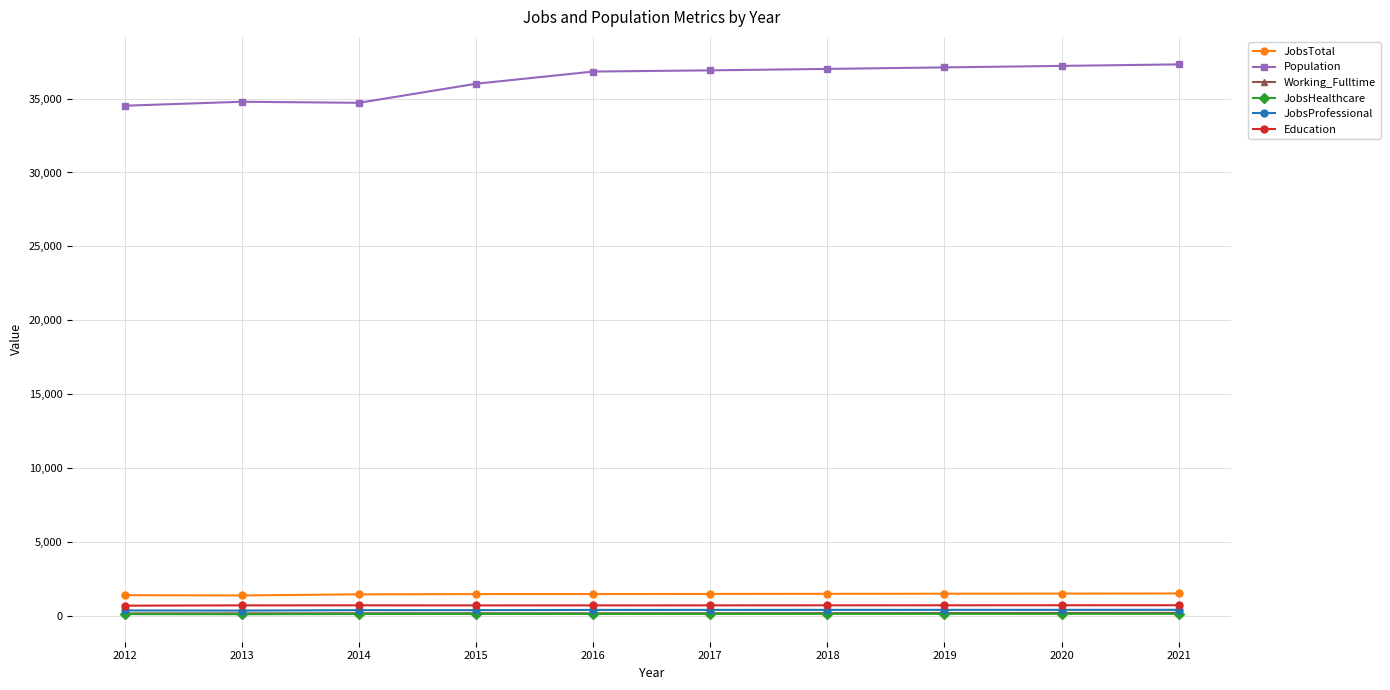

What is the minimum value shown in the chart?

129